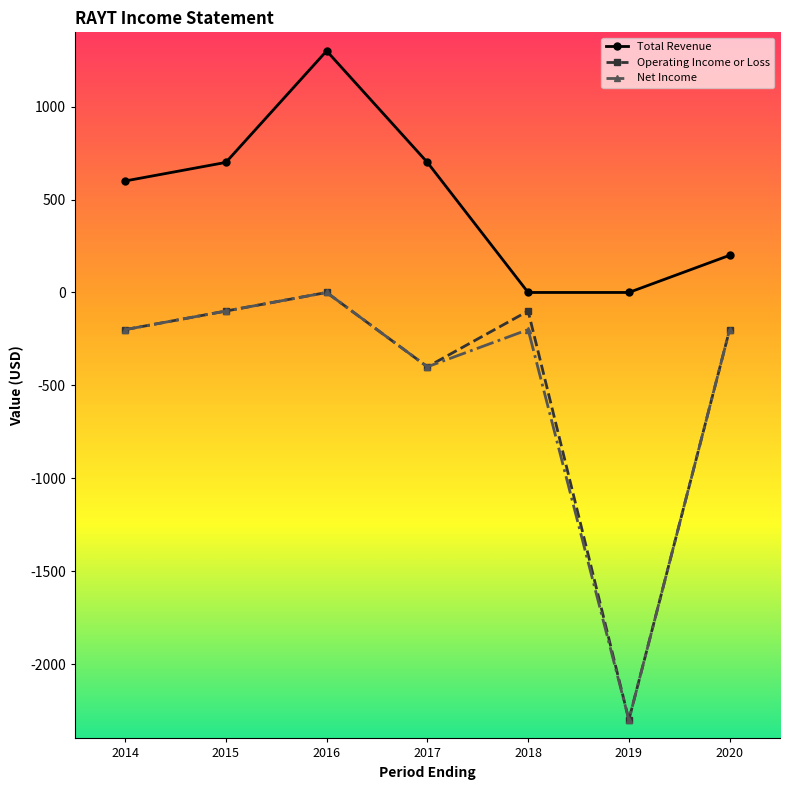

Reading right to left, what are all the values shown in this chart?

Total Revenue: 200	0	0	700	1300	700	600
Operating Income or Loss: -200	-2300	-100	-400	0	-100	-200
Net Income: -200	-2300	-200	-400	0	-100	-200